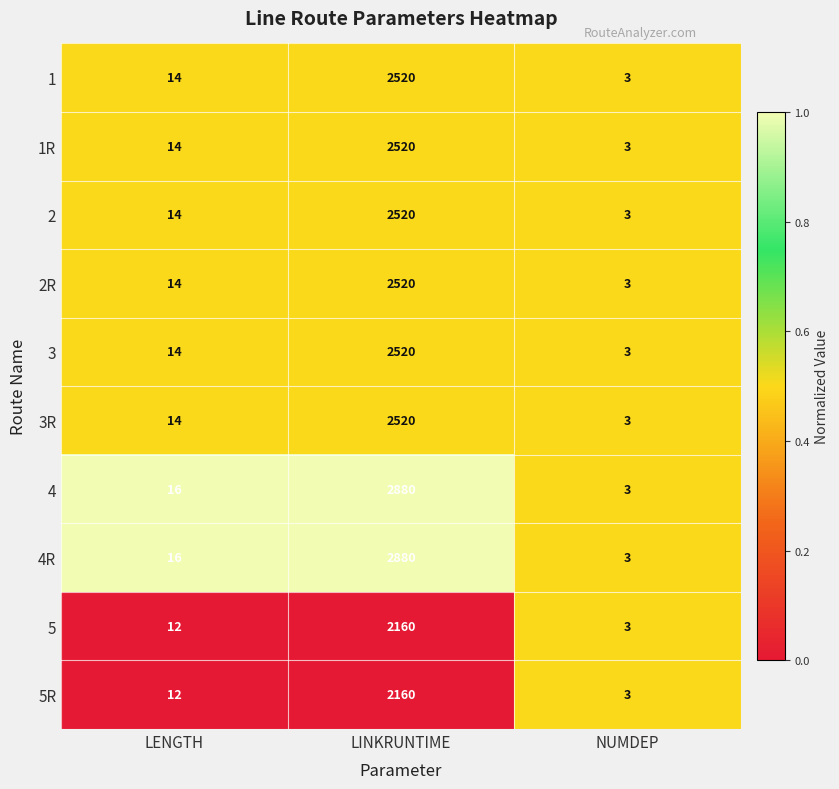

Is it true that 2R equals 14 at LENGTH?

True